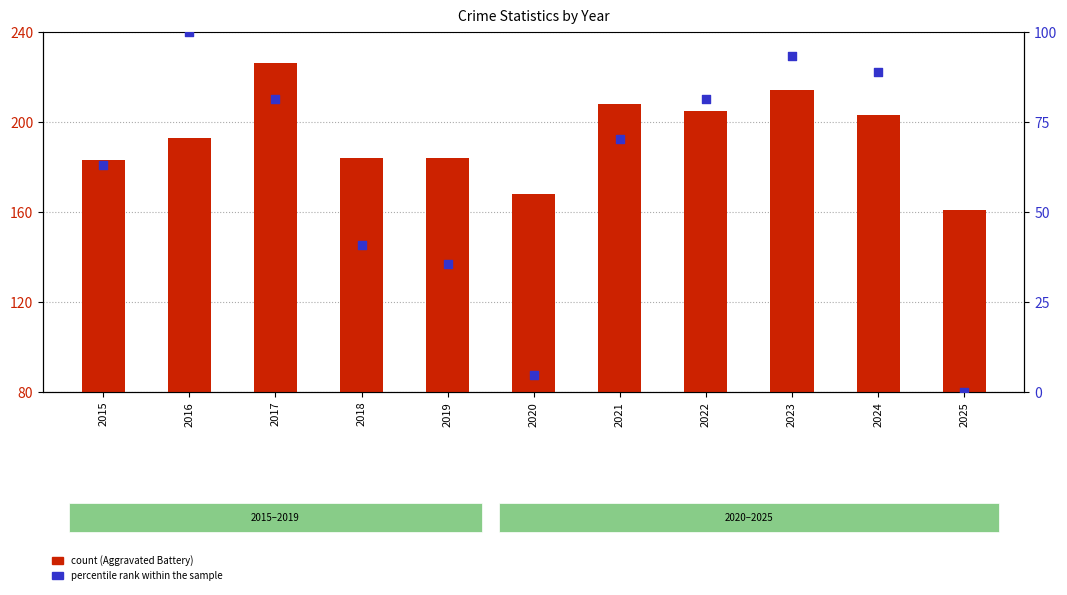

Is the value of count (Aggravated Battery) at 2022 greater than the value of percentile rank within the sample at 2019?

Yes